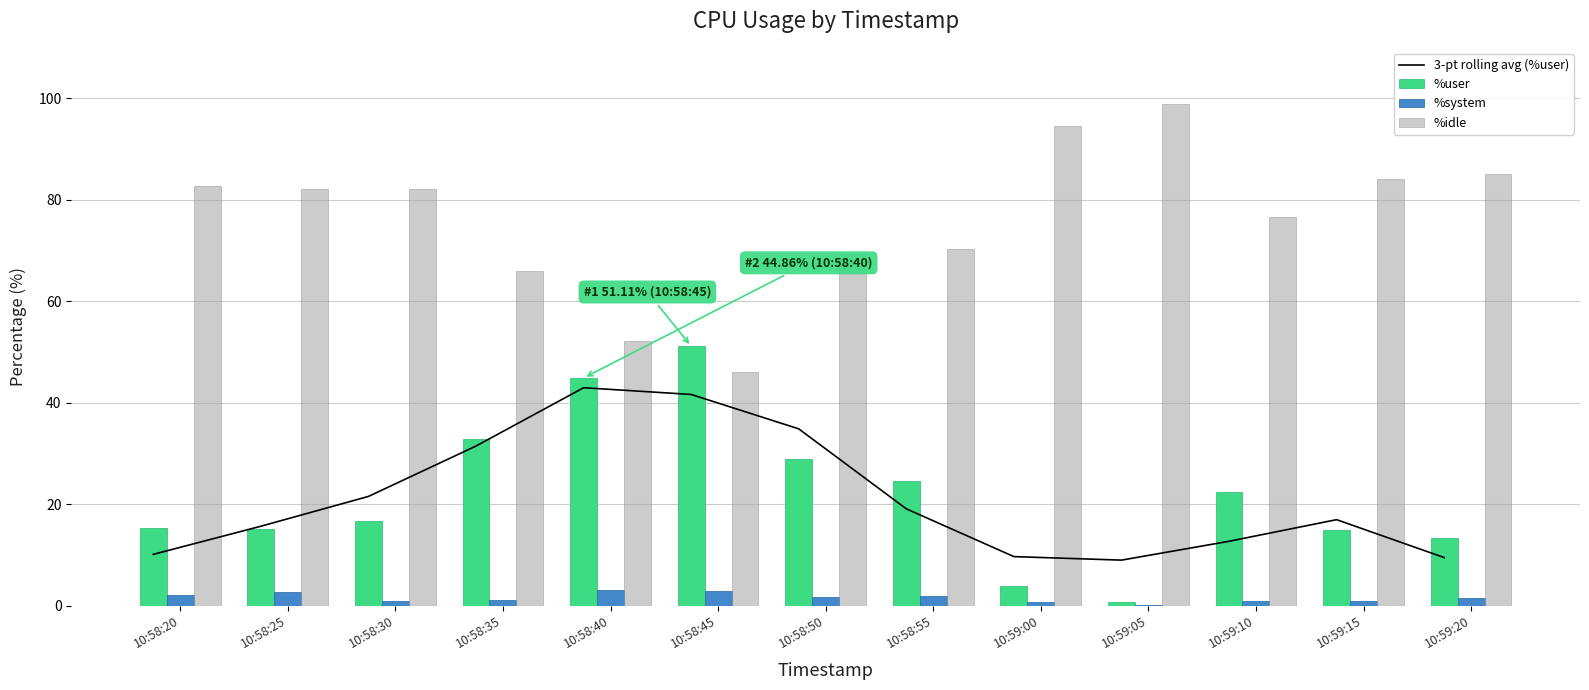

What are all the series names shown in the legend?

3-pt rolling avg (%user), %user, %system, %idle